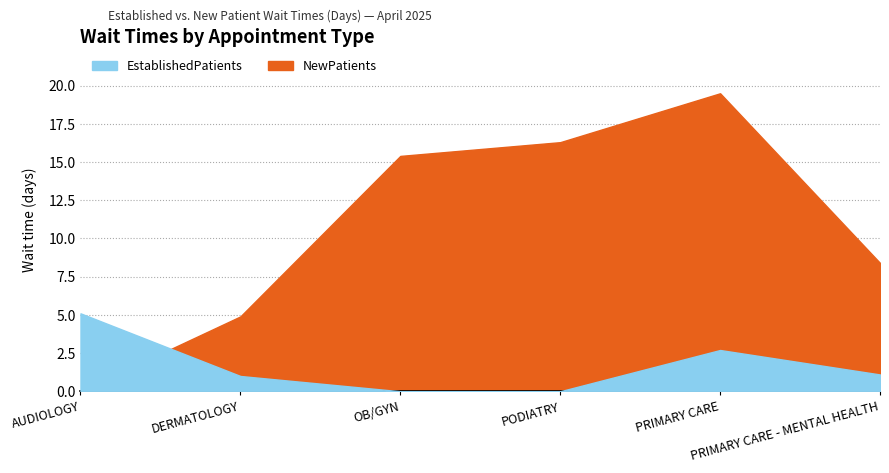

Is the value of NewPatients at DERMATOLOGY greater than the value of EstablishedPatients at AUDIOLOGY?

No